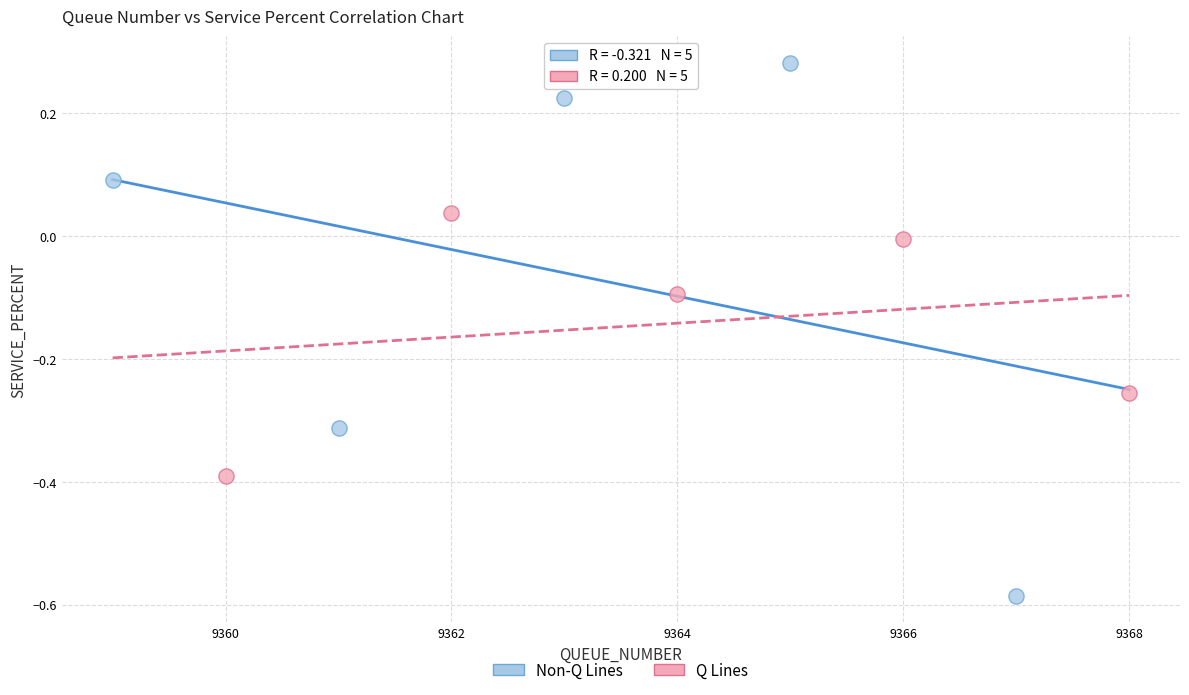

What are all the series names shown in the legend?

Non-Q Lines, Q Lines